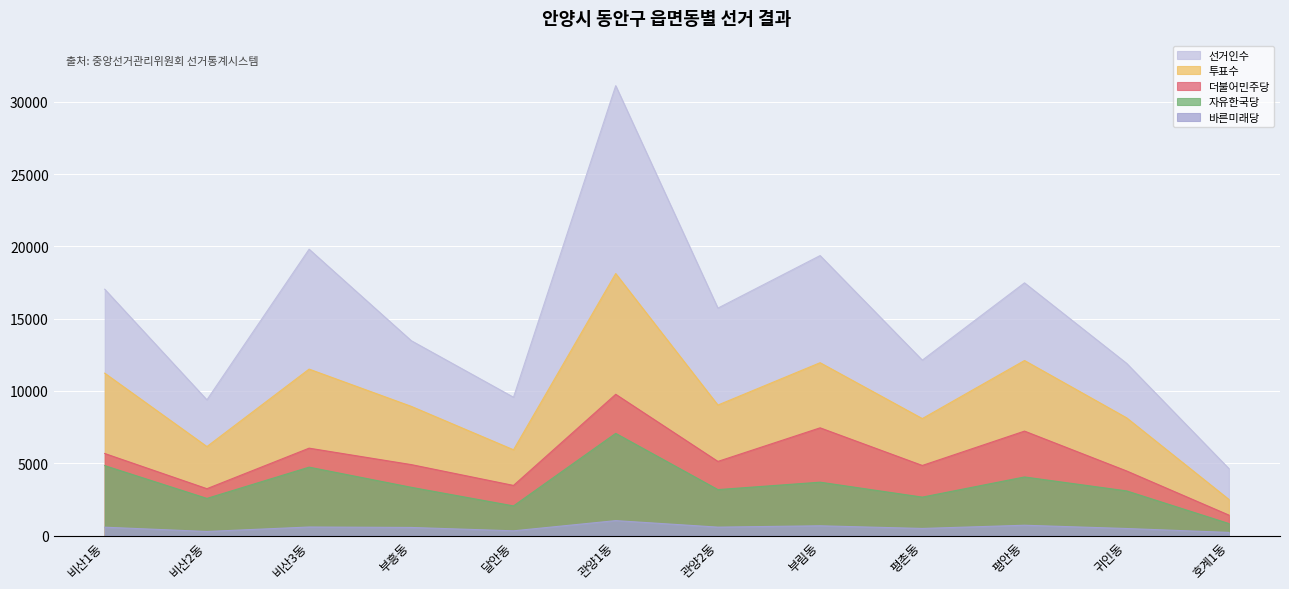

What position from the right is 비산1동?

12